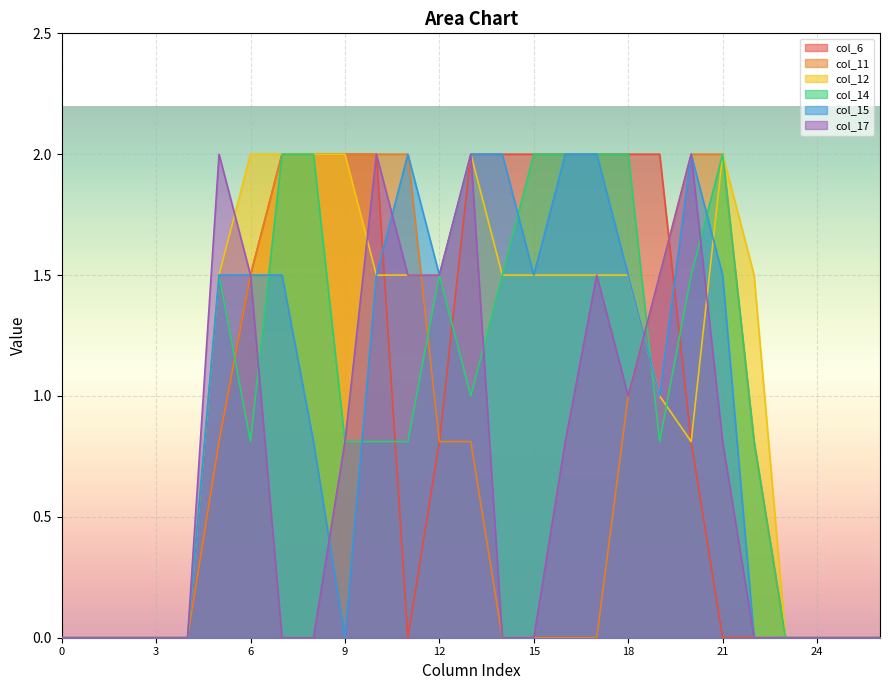

List the series in order of their peak value, lowest first.

col_6, col_11, col_12, col_14, col_15, col_17